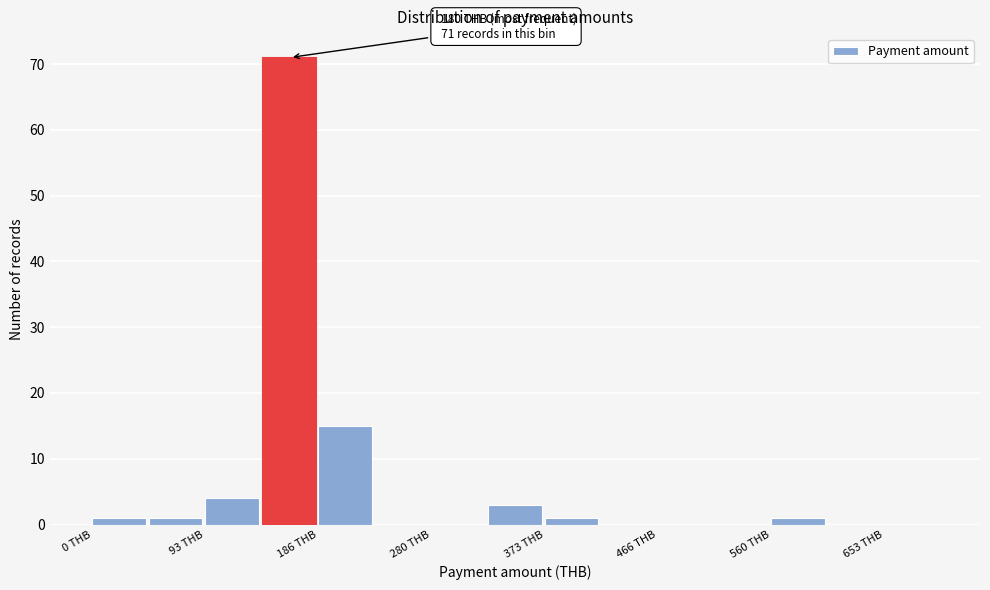

Over which range of the x-axis is the bar tallest?

140 to 190